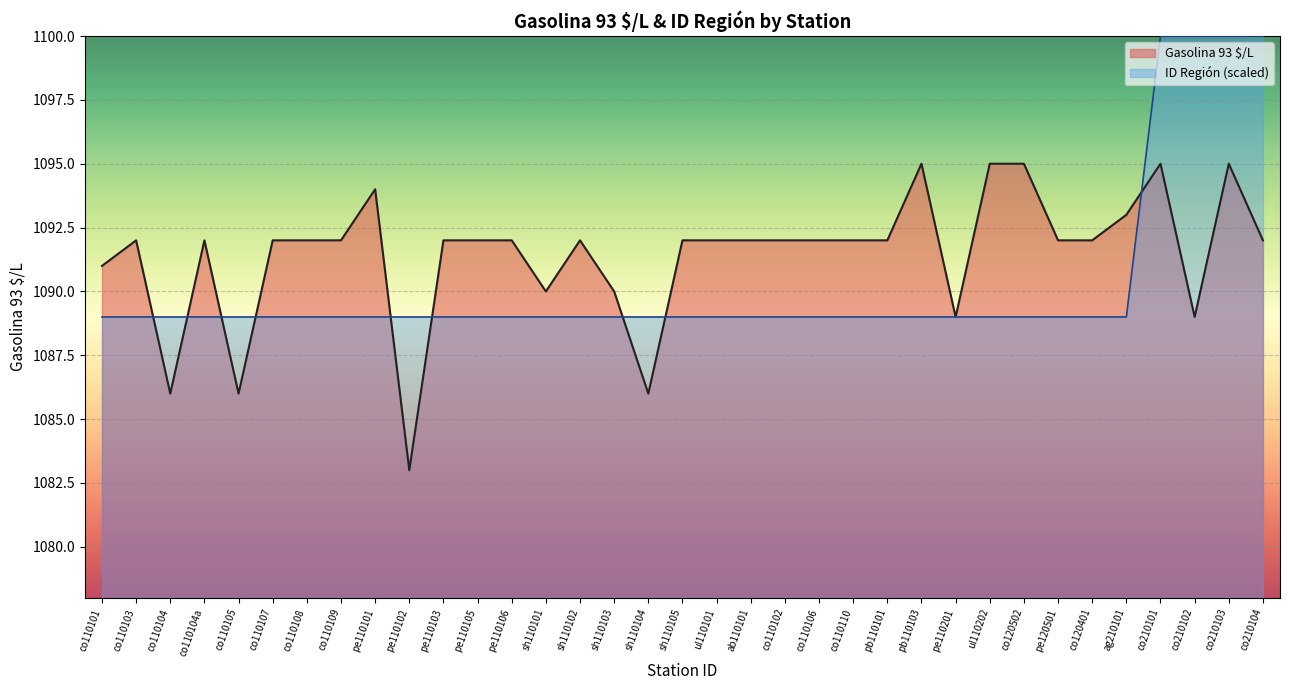

Between which two adjacent categories do Gasolina 93 $/L and ID Region first intersect?

co110103 and co110104